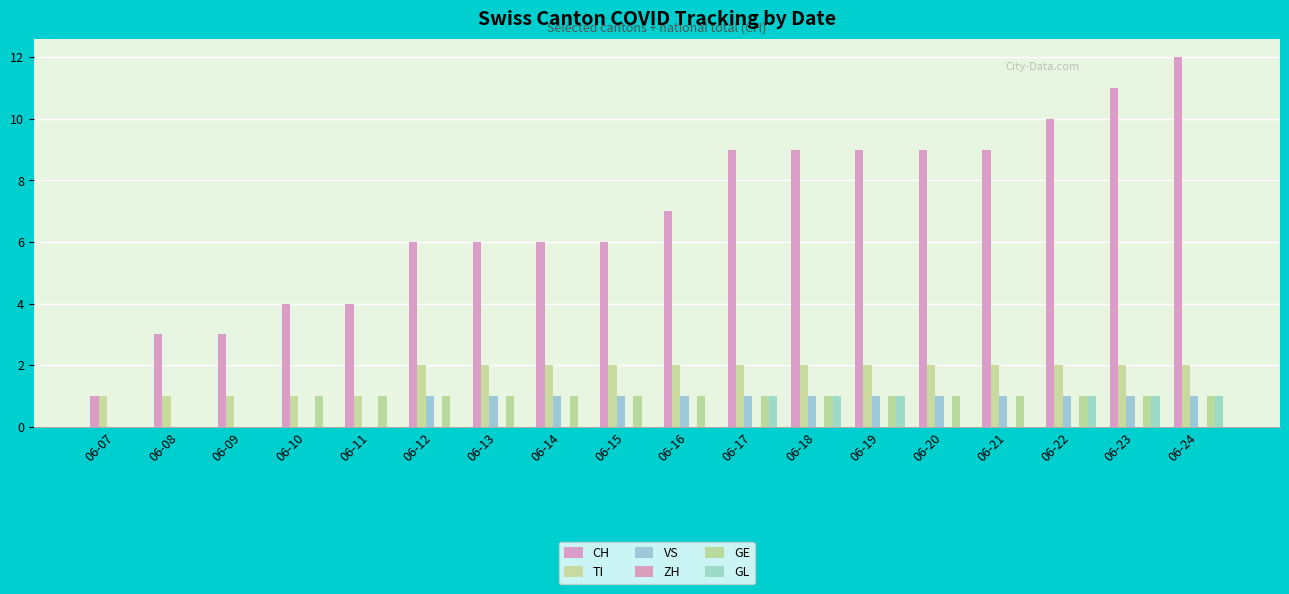

Where is GL nearest to the value 0?

06-07